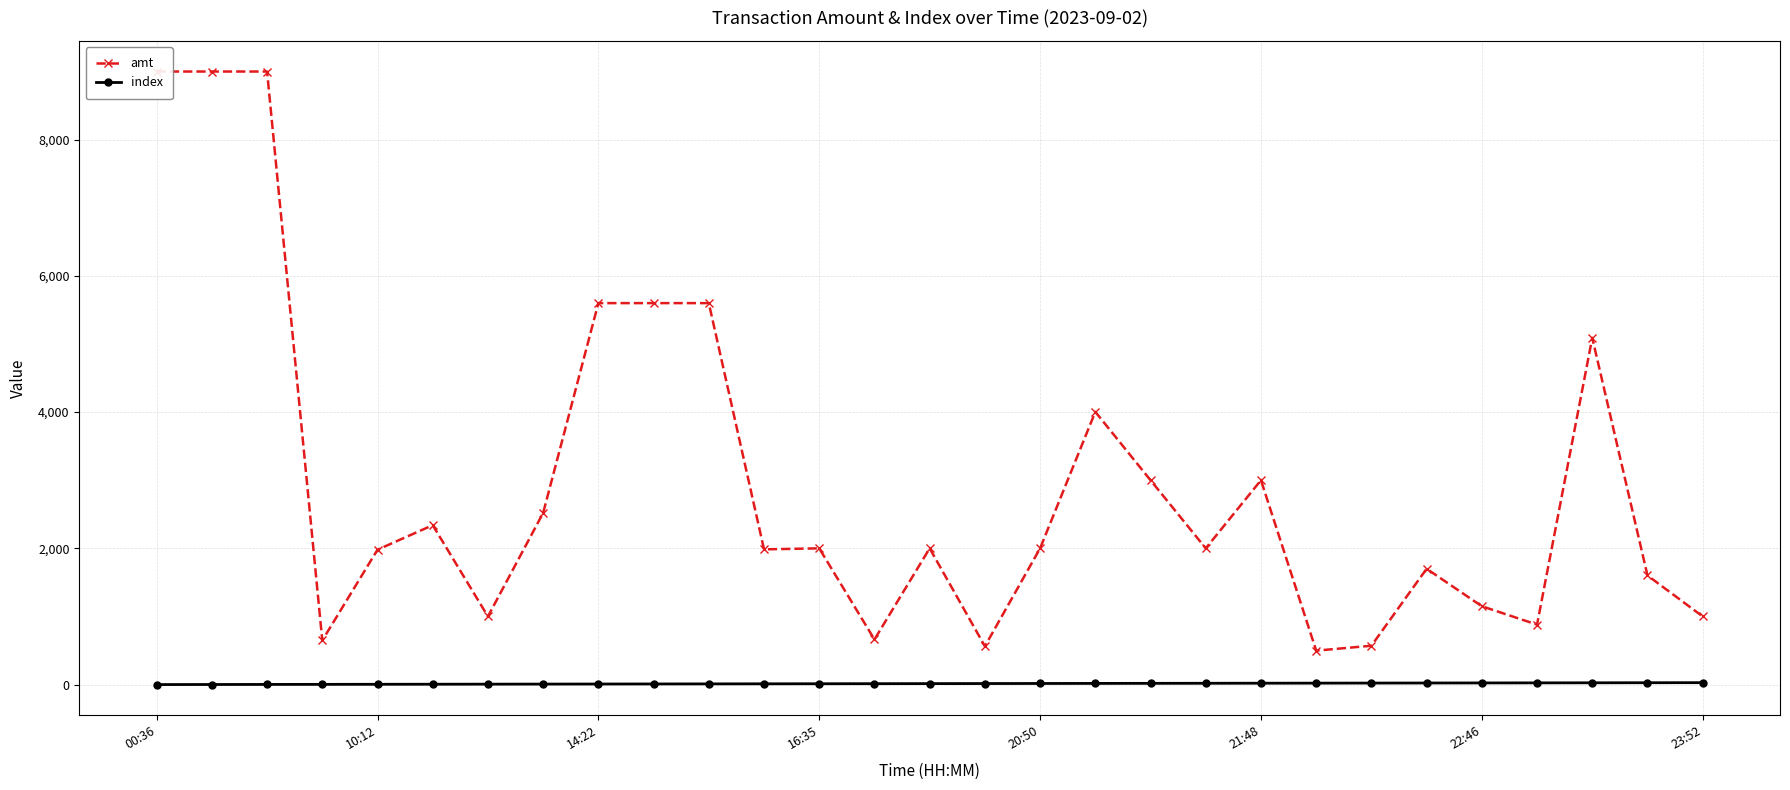

True or false: amt and index cross at least once.

False